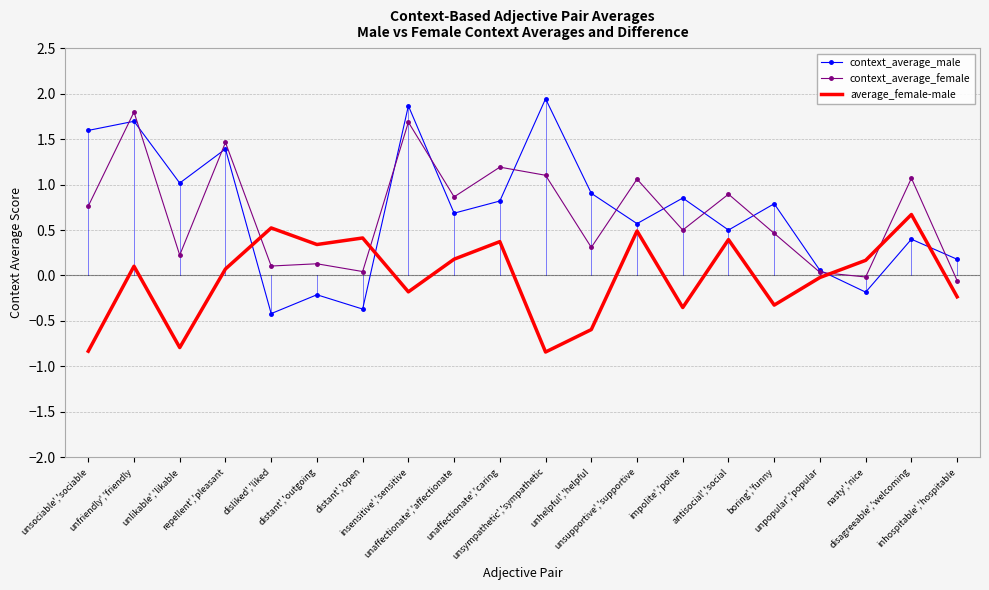

How many times do average_female-male and context_average_female cross each other?

4